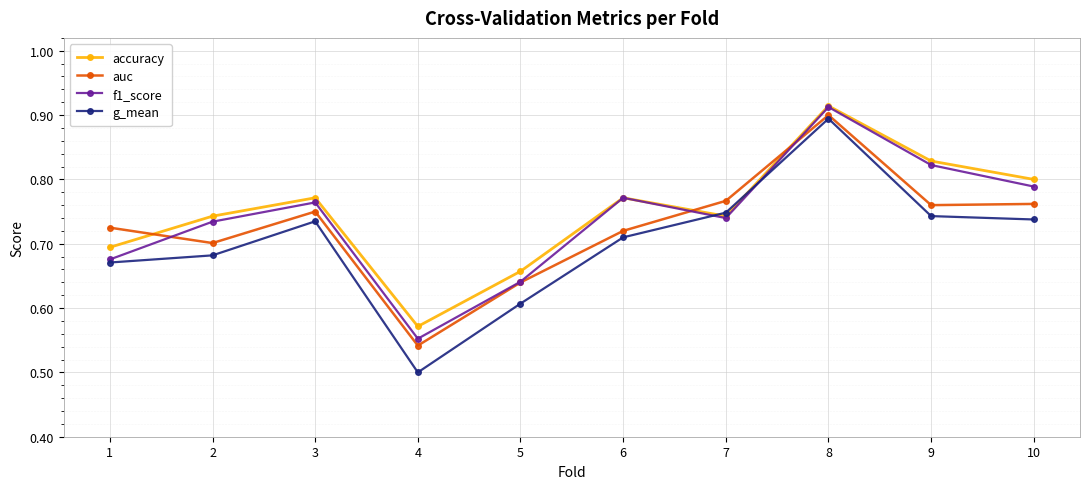

True or false: accuracy and auc cross at least once.

True